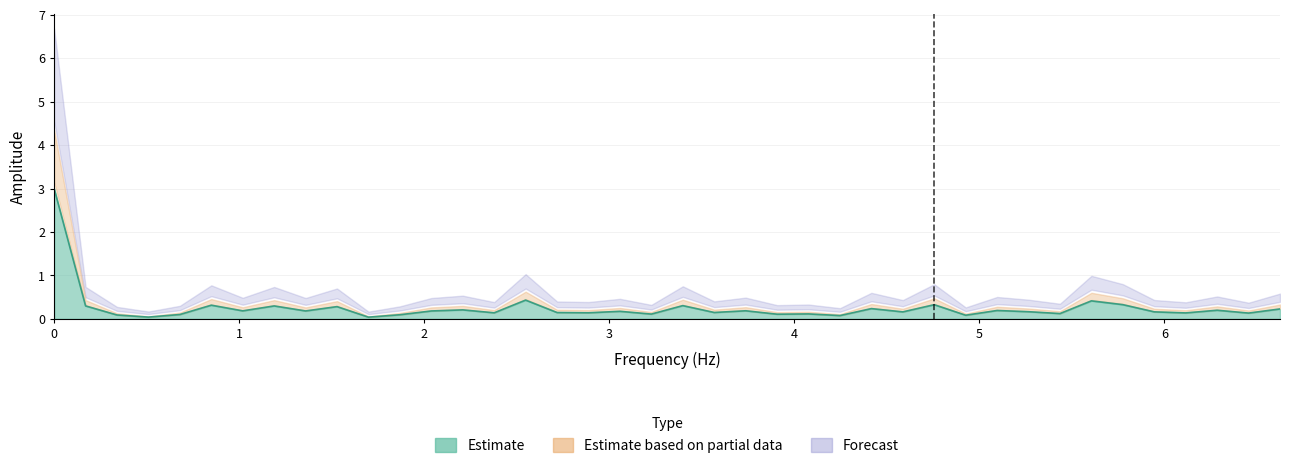

True or false: there are more than 2 points higher than both neighbors.

True